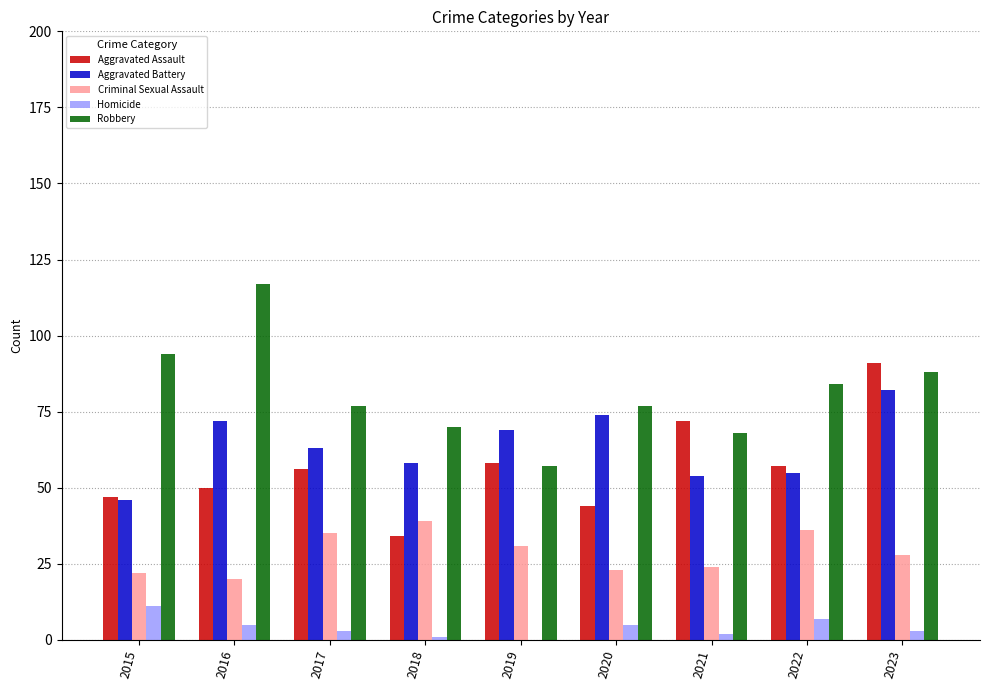

Between 2017 and 2018, which series saw the biggest shift?

Aggravated Assault